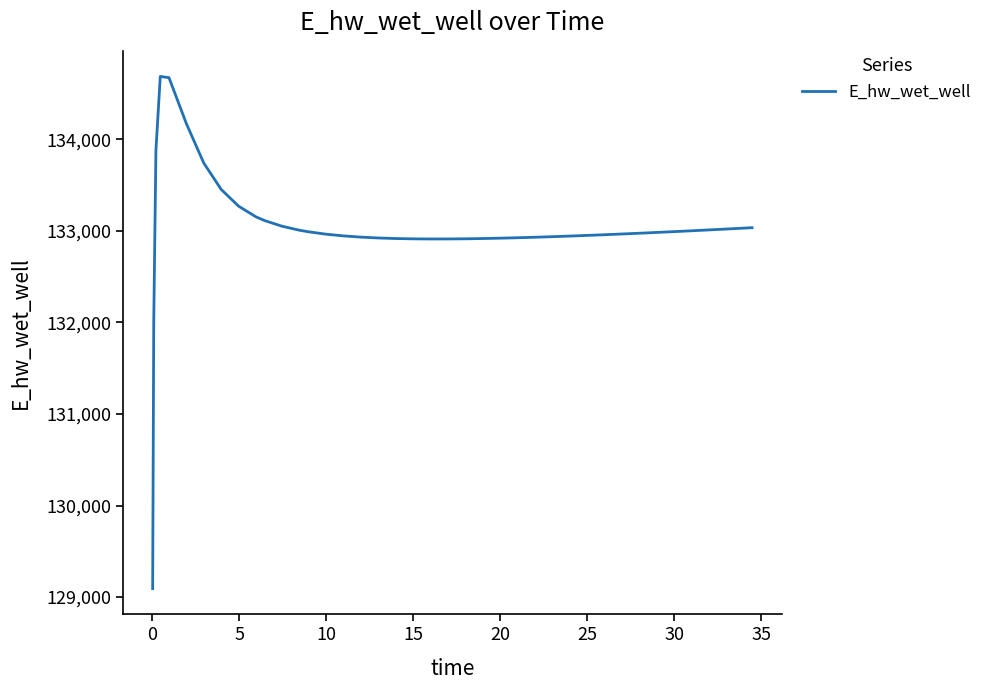

What is the smallest value displayed?

129092.0